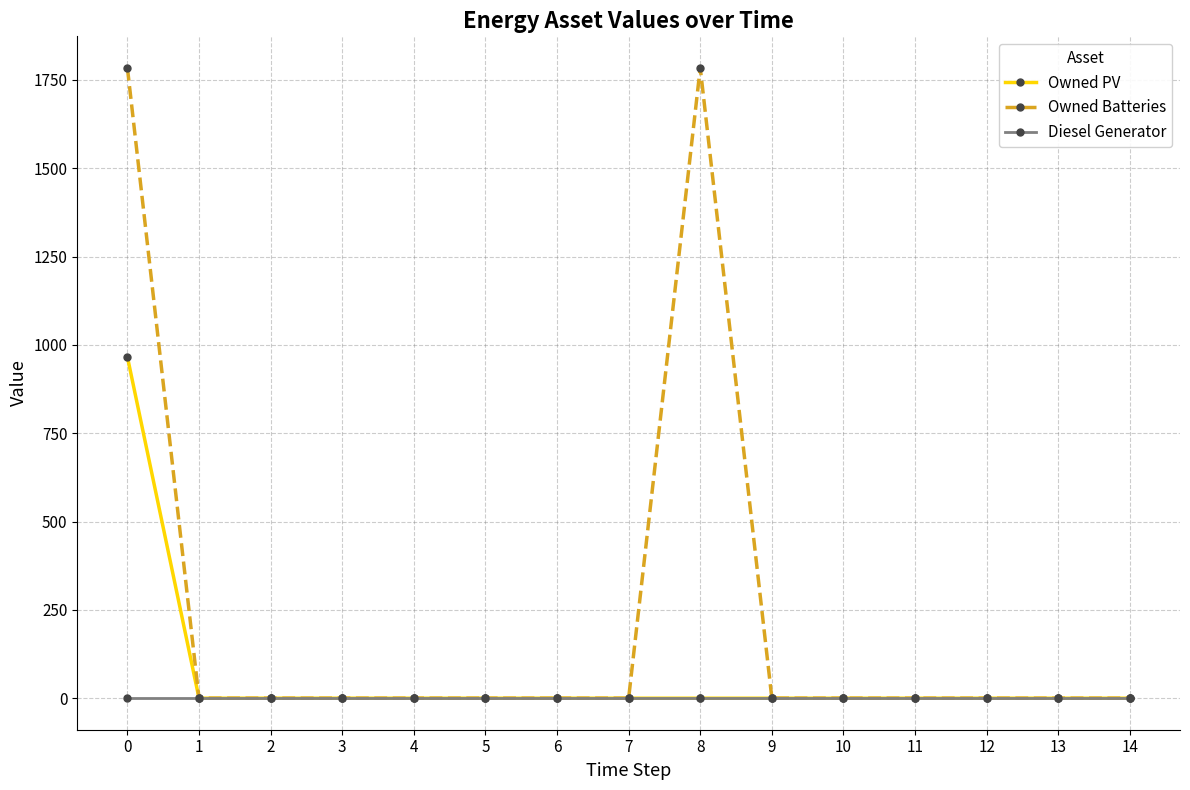

How many distinct data groups are displayed?

3